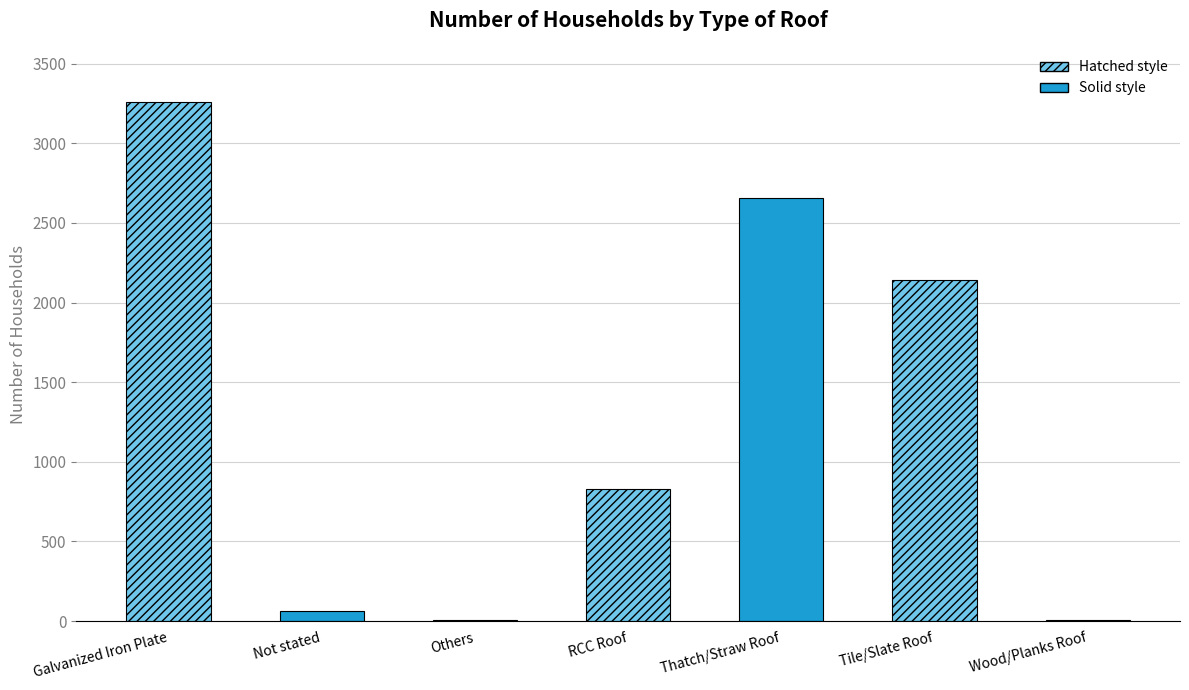

The chart shows a value of 2144 at Tile/Slate Roof. True or false?

True